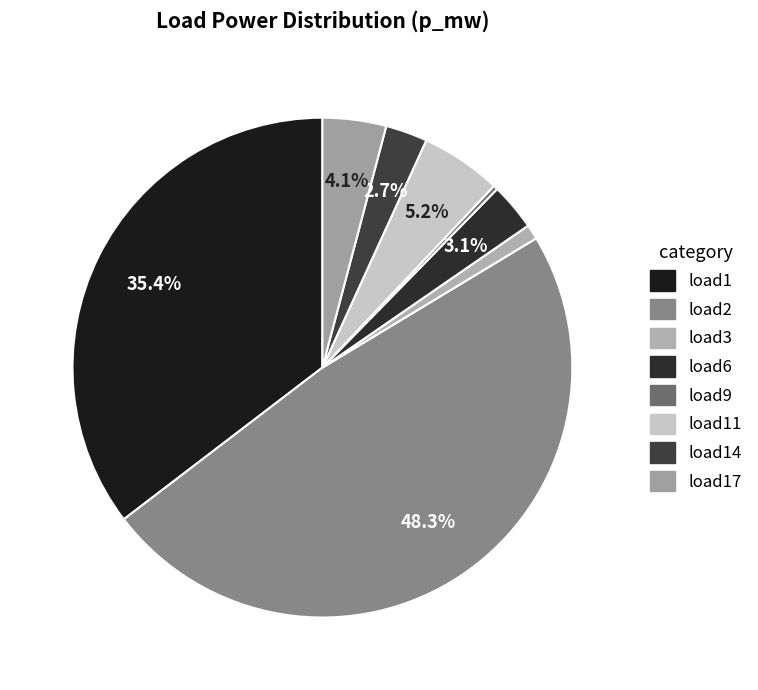

How many segments does this pie chart have?

8